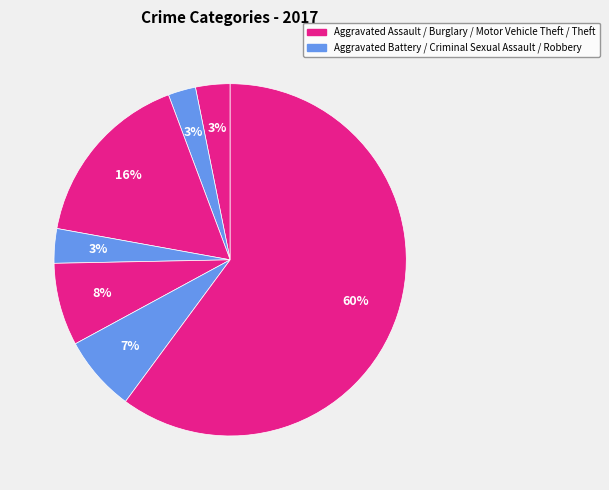

How many segments does this pie chart have?

7